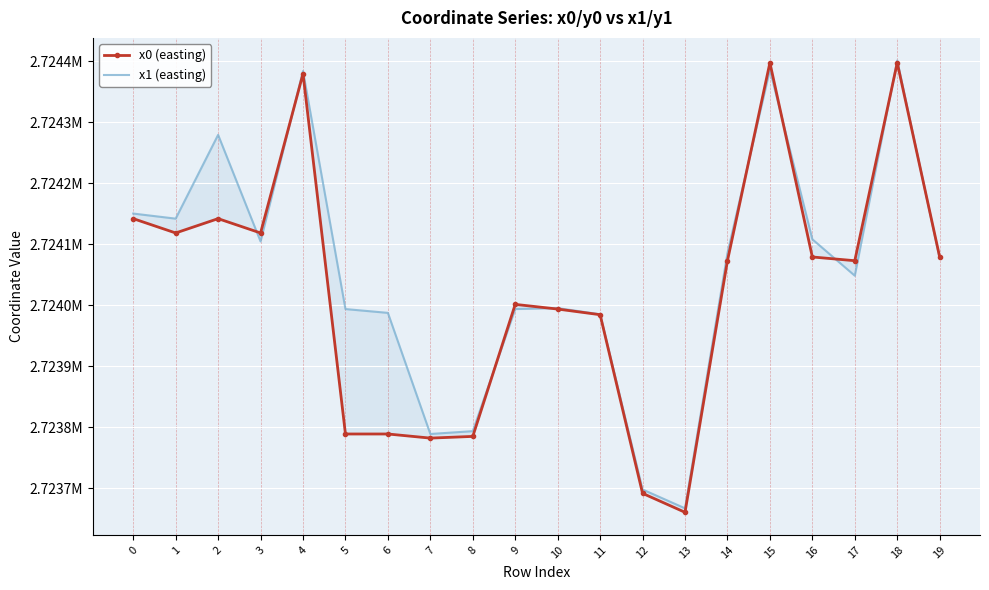

How many distinct data groups are displayed?

2